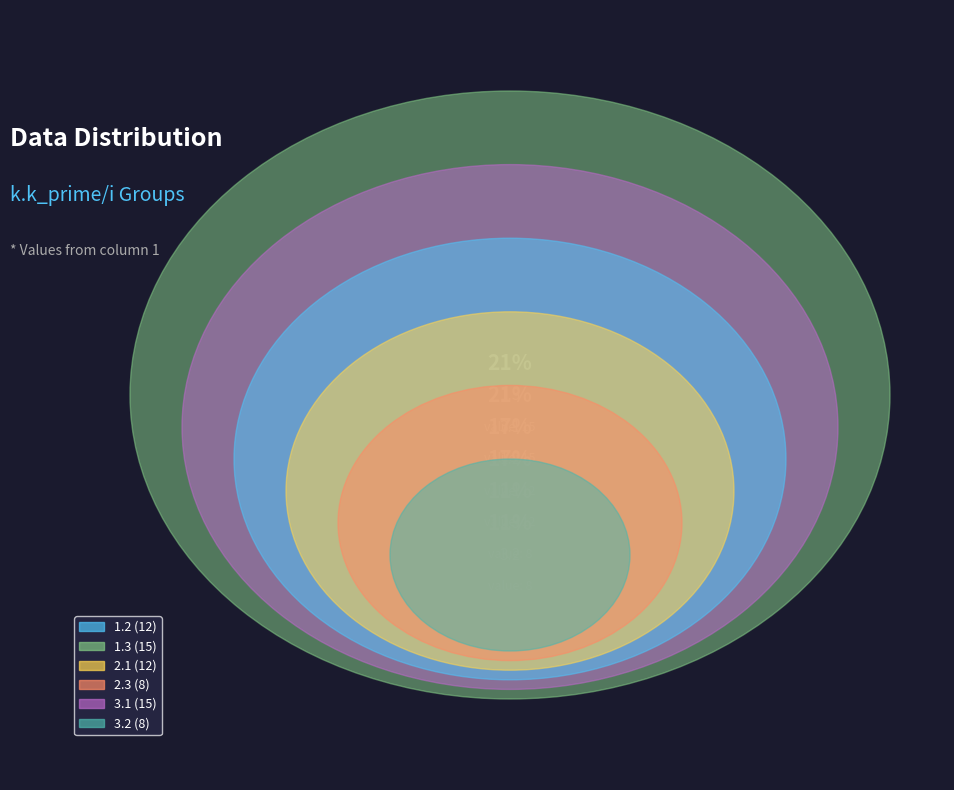

Is there any slice that represents more than half of the pie?

No